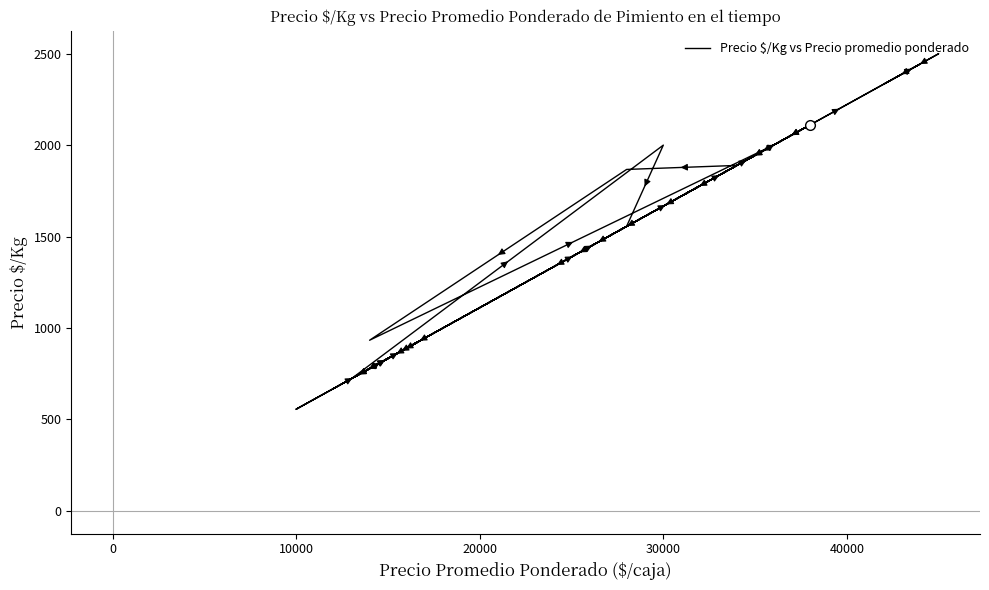

How many data points are less than 1722?

20